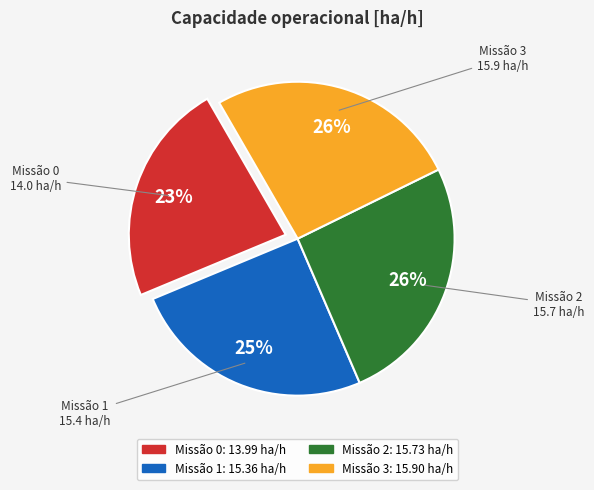

To the nearest percent, what is the average slice percentage?

25%